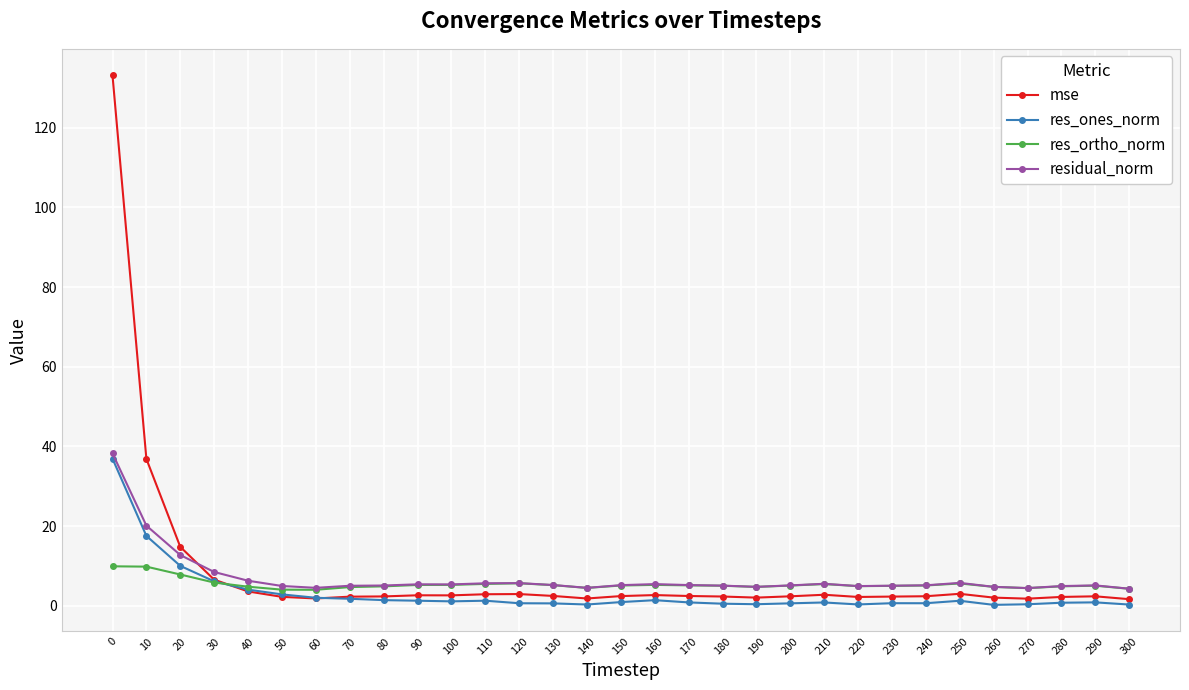

What is the sum of all mse values?

257.1